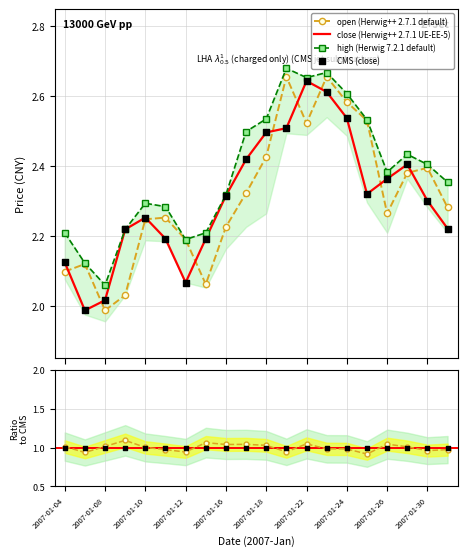

At how many categories does at least one series exceed 2?

20